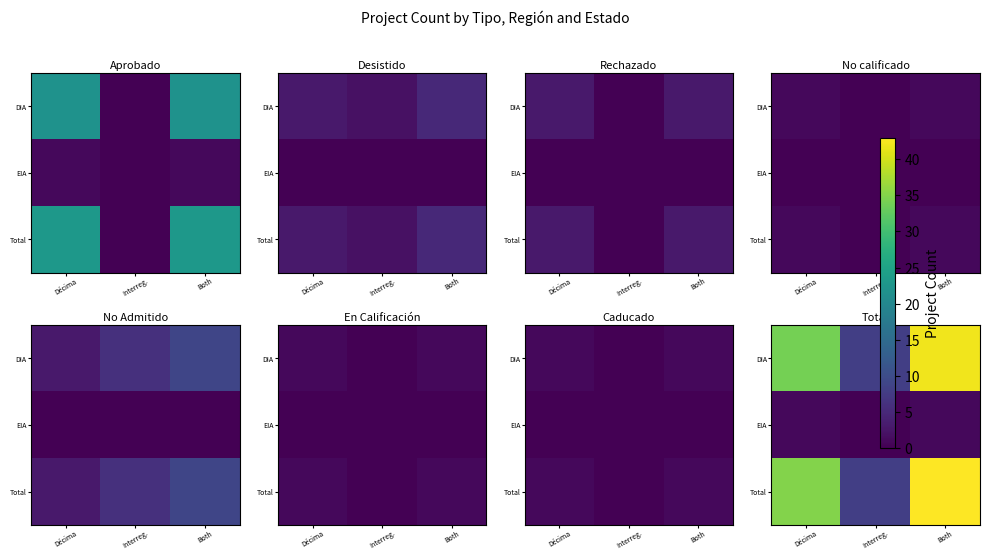

Which label corresponds to the largest value in the chart?

Both